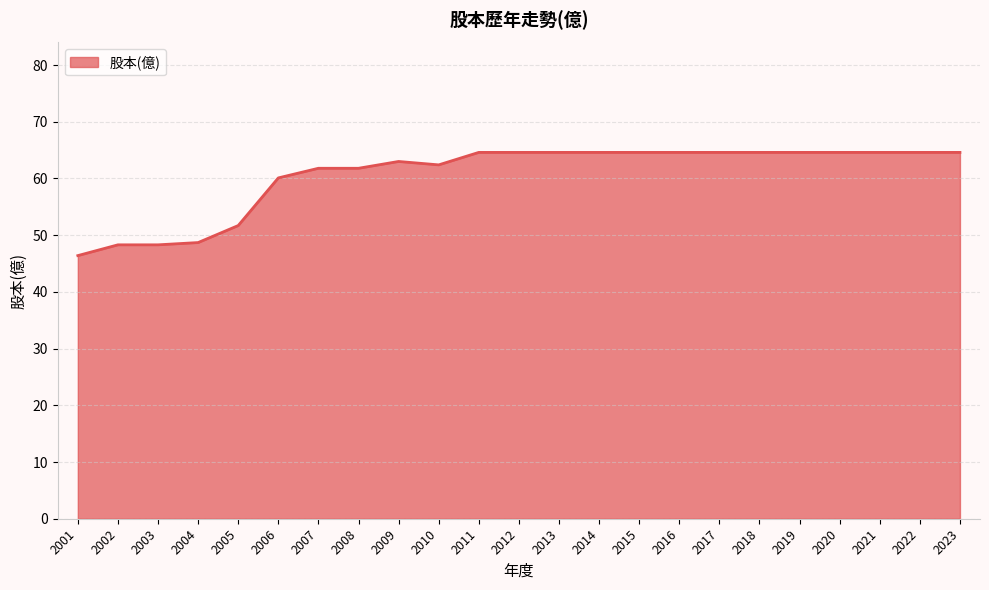

The chart shows a value of 33.6 at 2016. True or false?

False